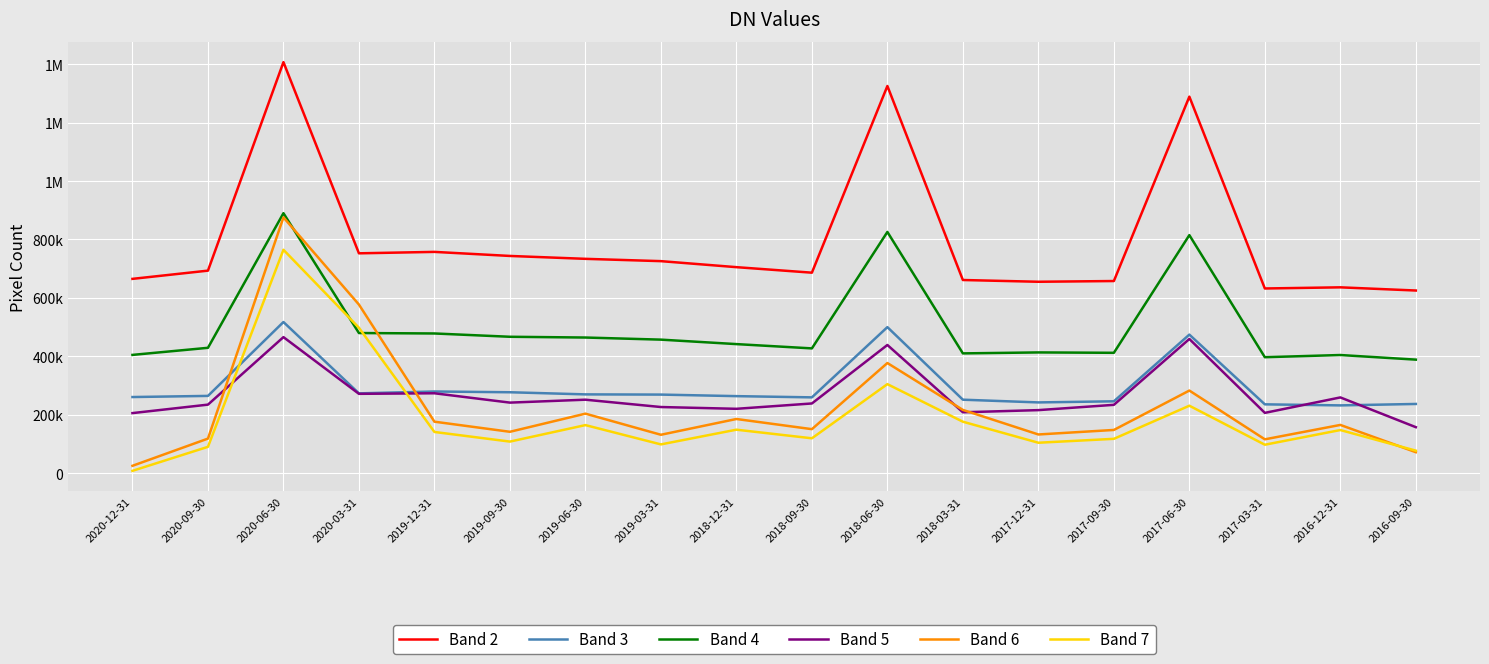

What is the difference between the highest and lowest values at 2017-03-31?

535100